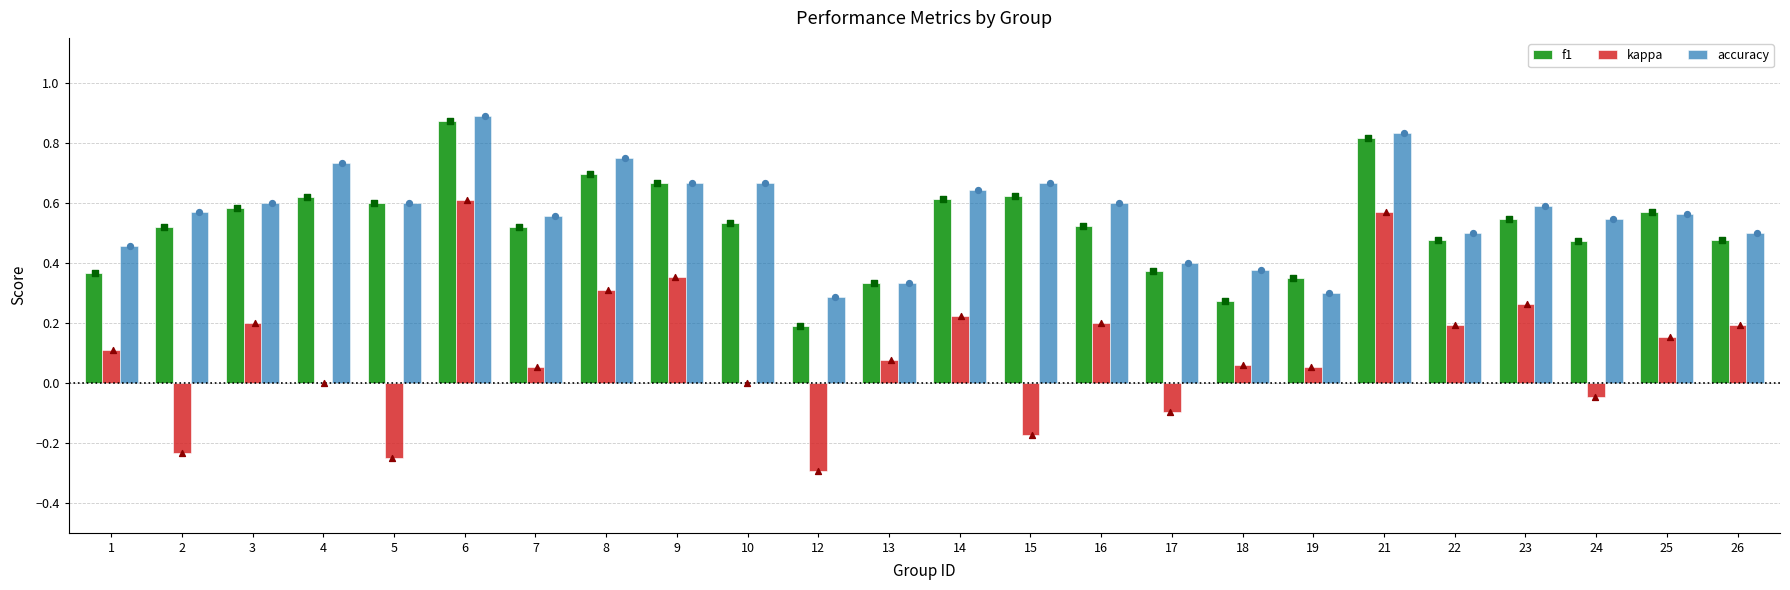

Which series contains the highest Y value?

accuracy